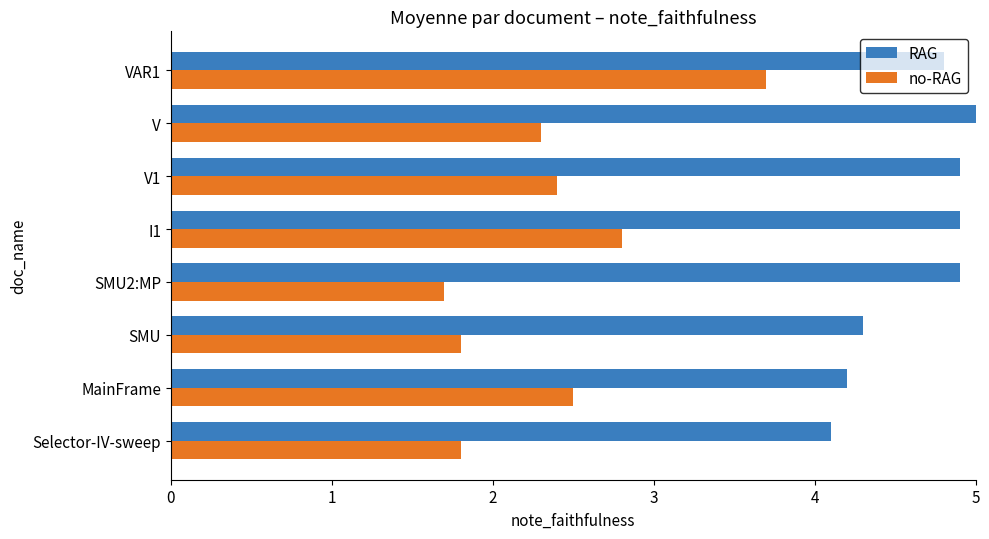

Which label corresponds to the smallest value in the chart?

SMU2:MP